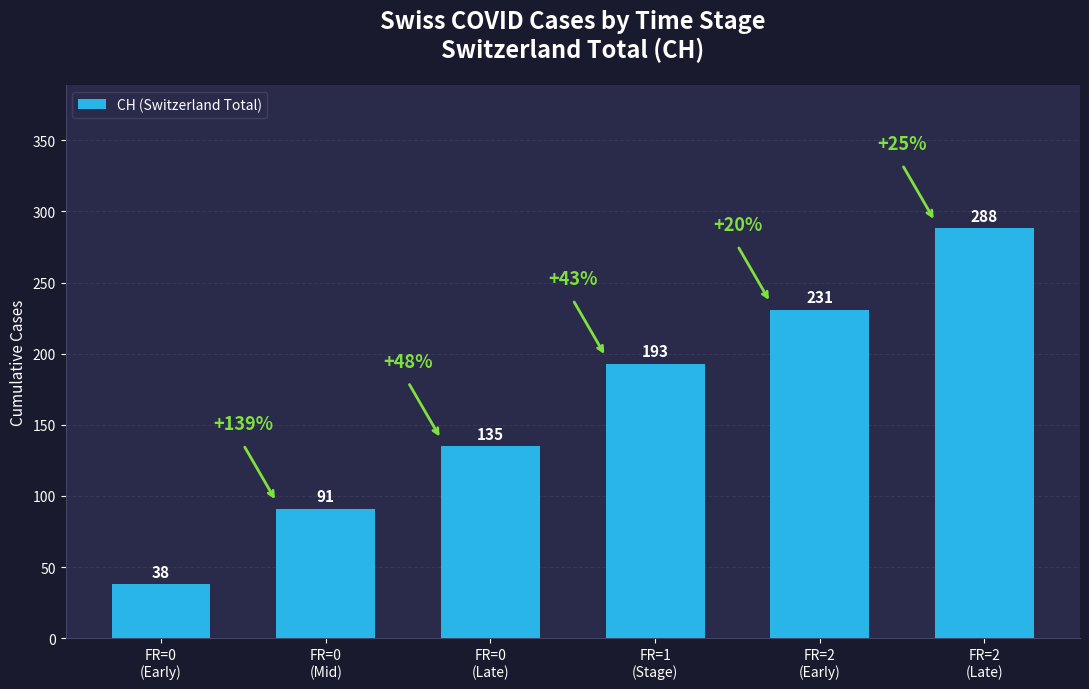

What is the average value?

163